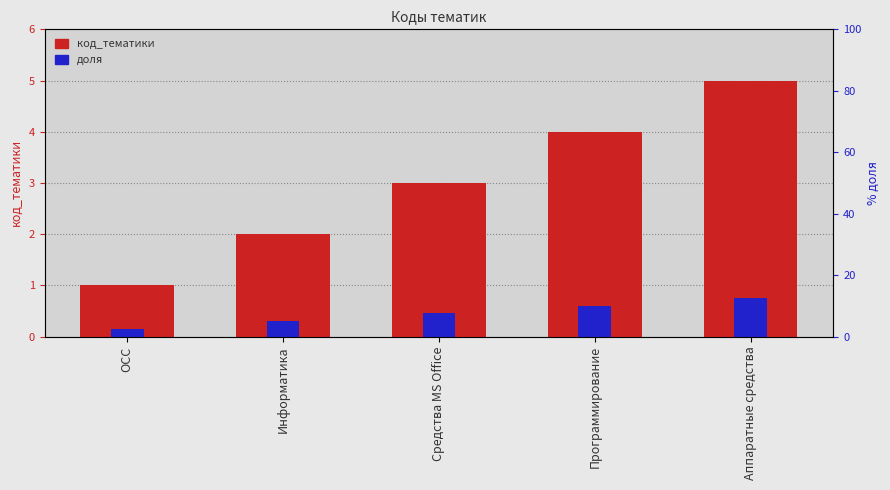

Rank the categories by доля value from lowest to highest.

ОСС, Информатика, Средства MS Office, Программирование, Аппаратные средства